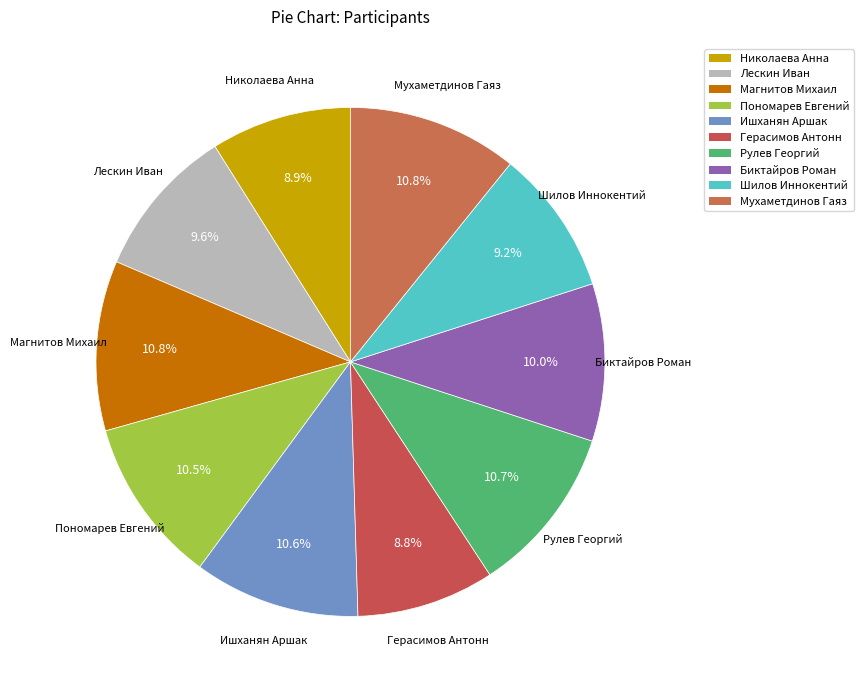

Does any single category account for the majority?

No